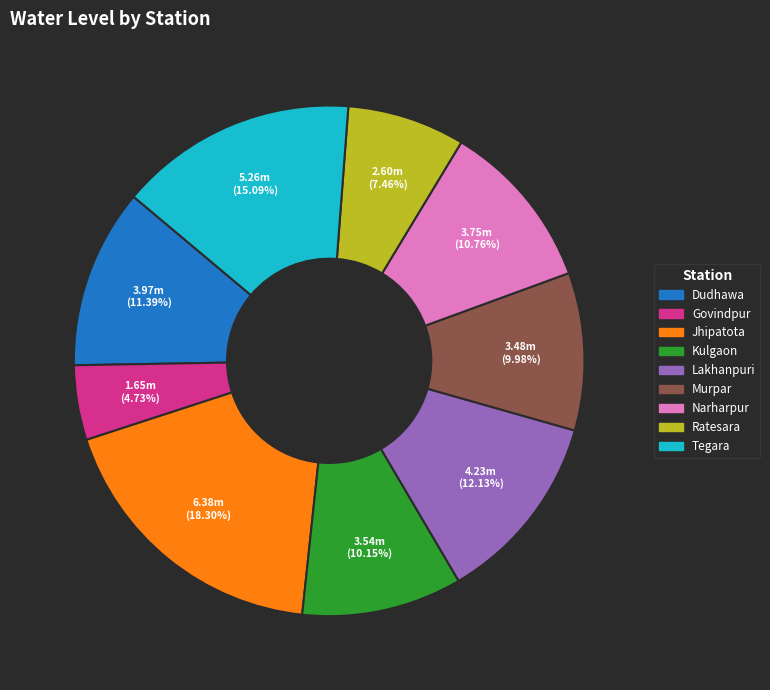

Count the number of slices in the pie.

9